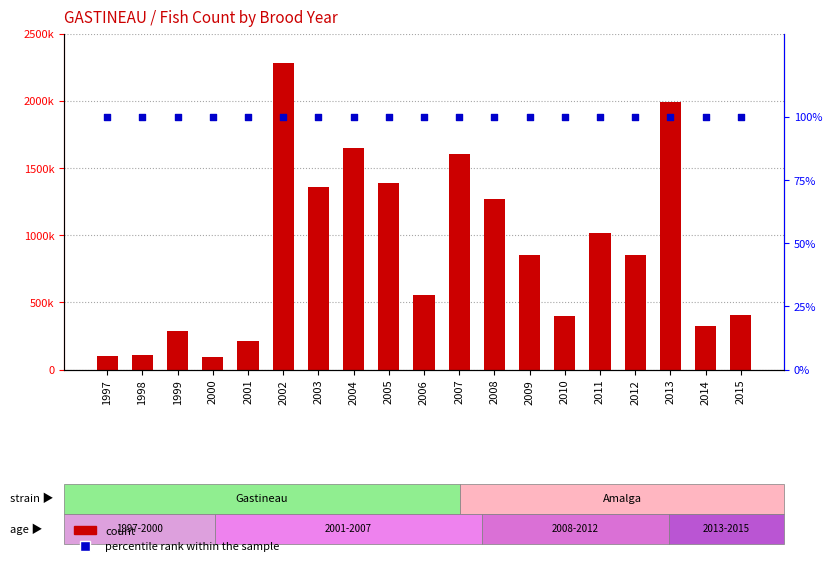

Which series contains the highest Y value?

count